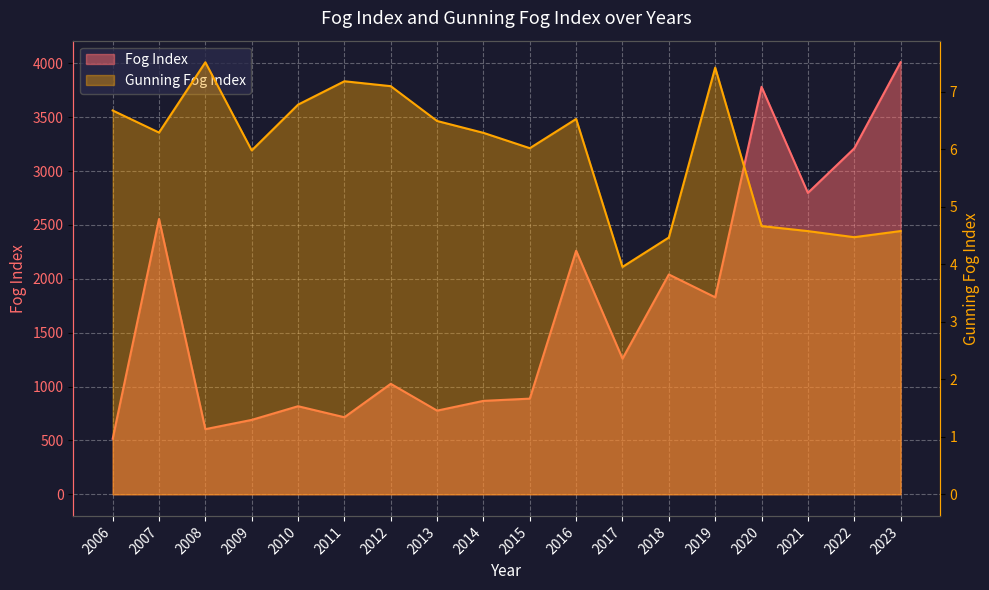

What are all the series names shown in the legend?

Fog Index, Gunning Fog Index